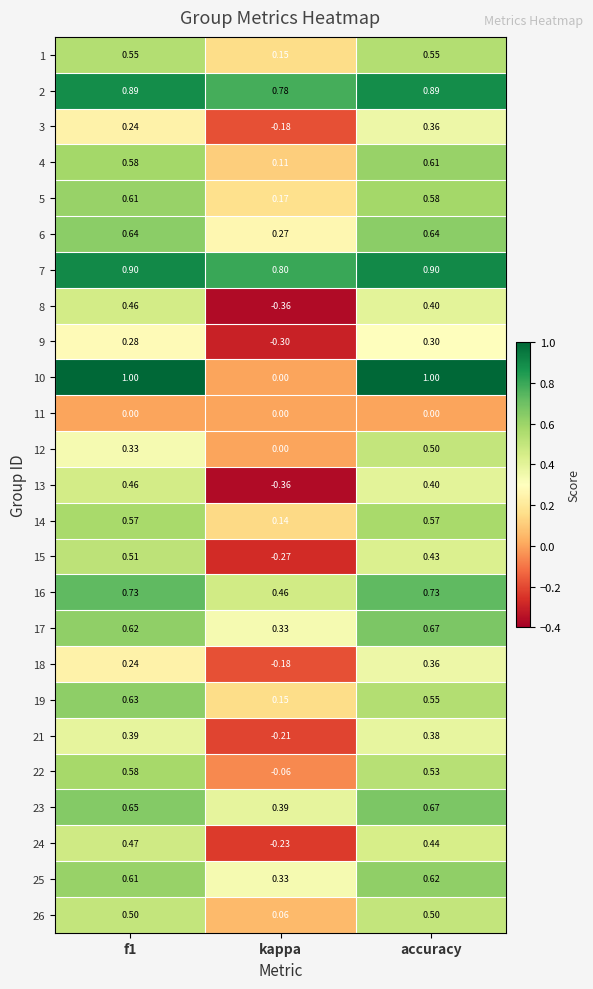

At which label does 23 reach its peak?

accuracy